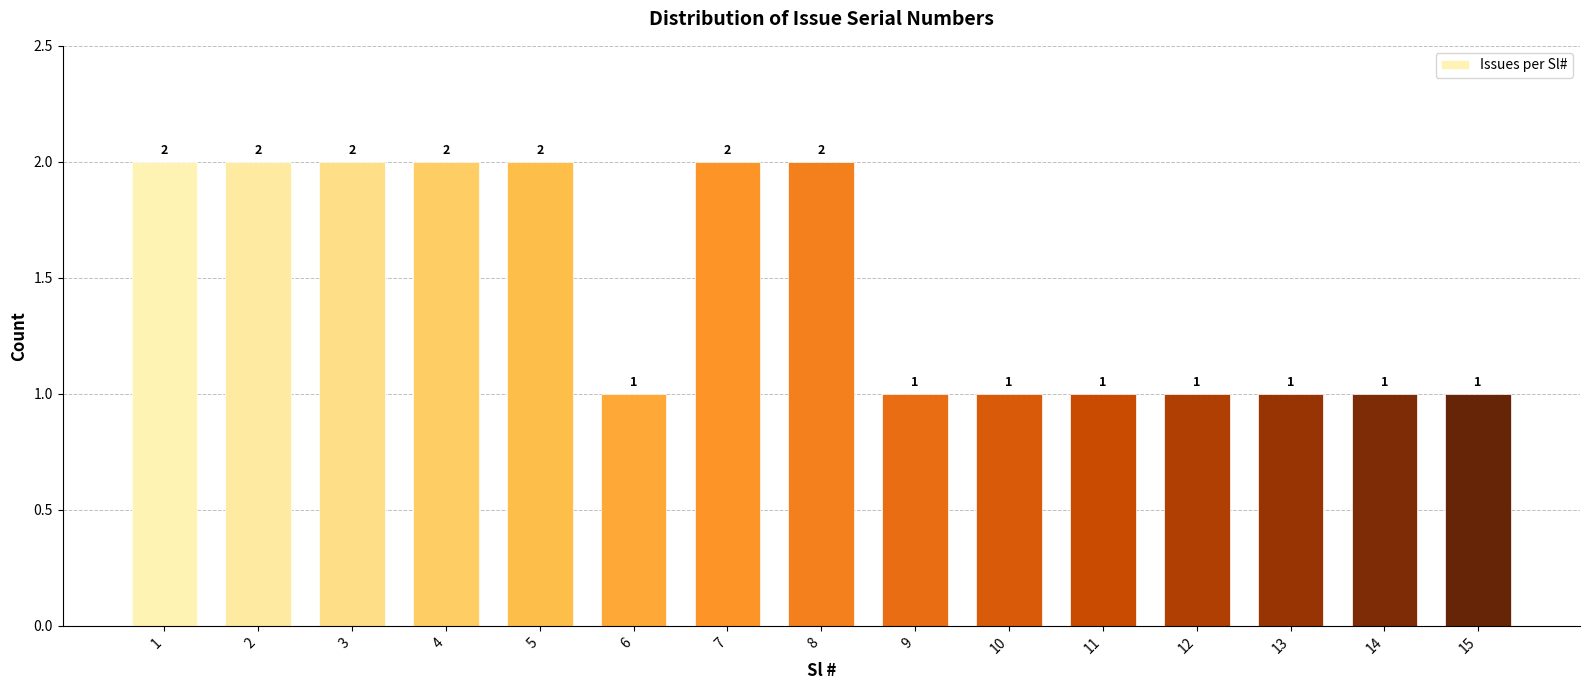

Reading right to left, what are all the values shown in this chart?

15=1	14=1	13=1	12=1	11=1	10=1	9=1	8=2	7=2	6=1	5=2	4=2	3=2	2=2	1=2